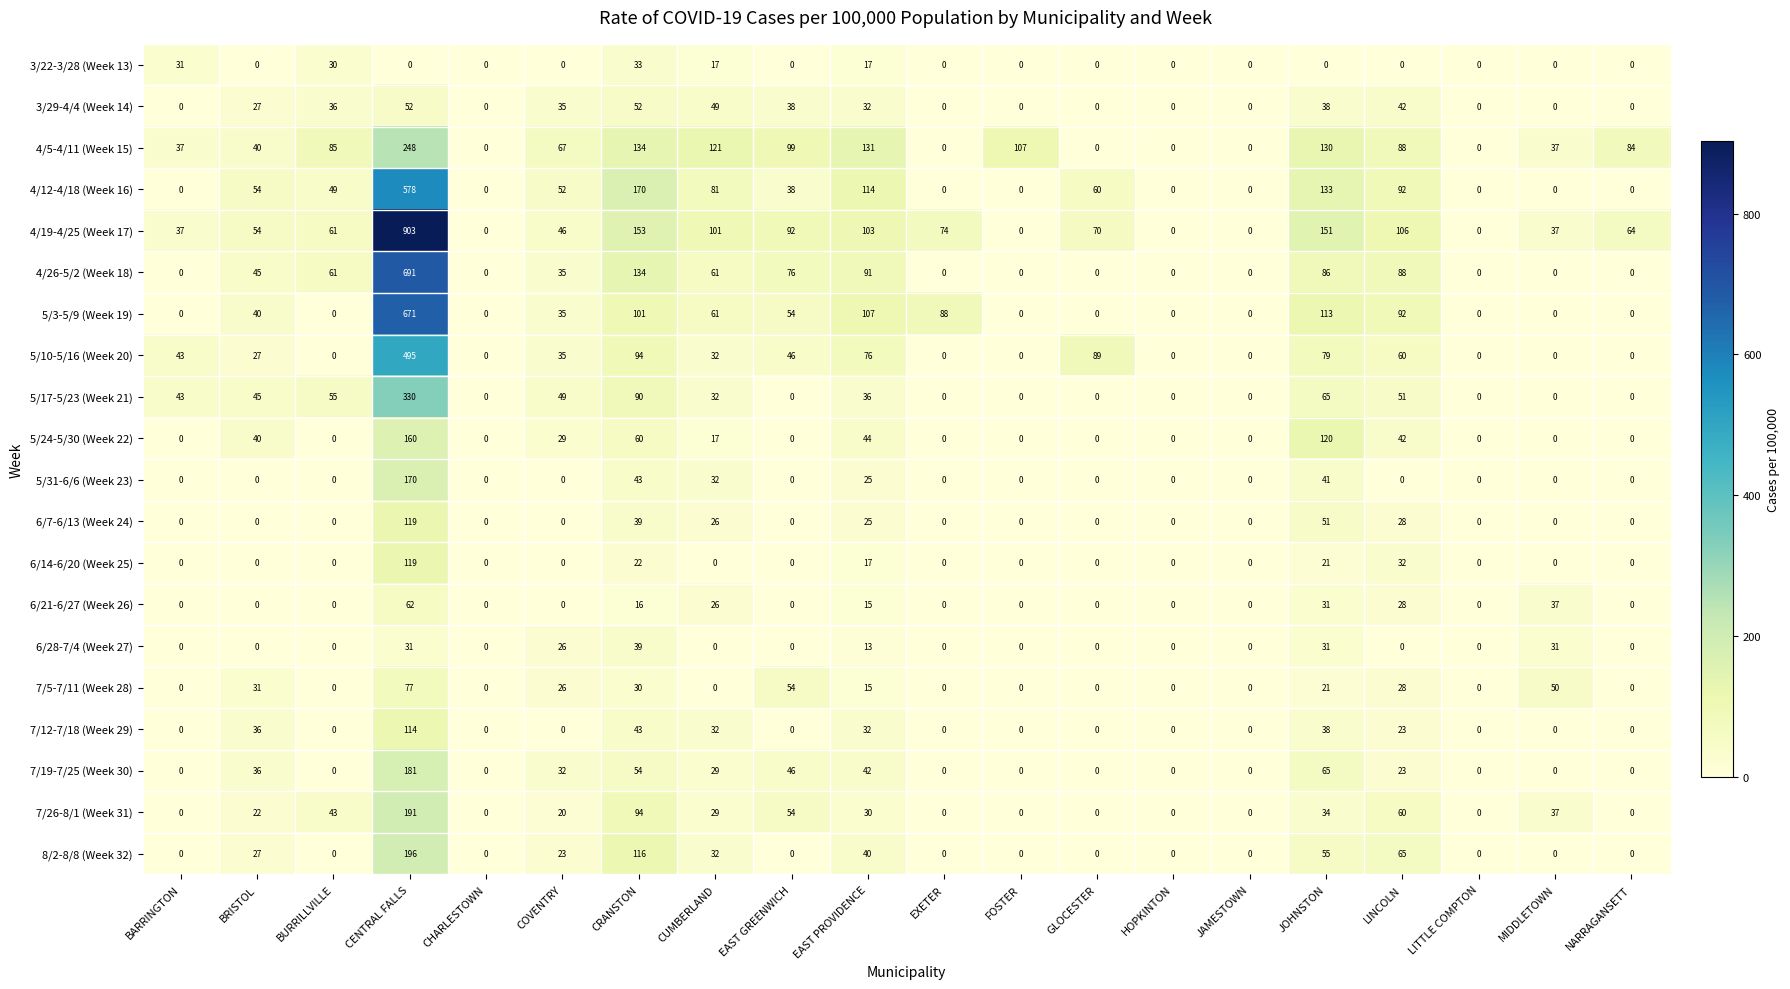

What is the sum of all 7/5-7/11 (Week 28) values?

332